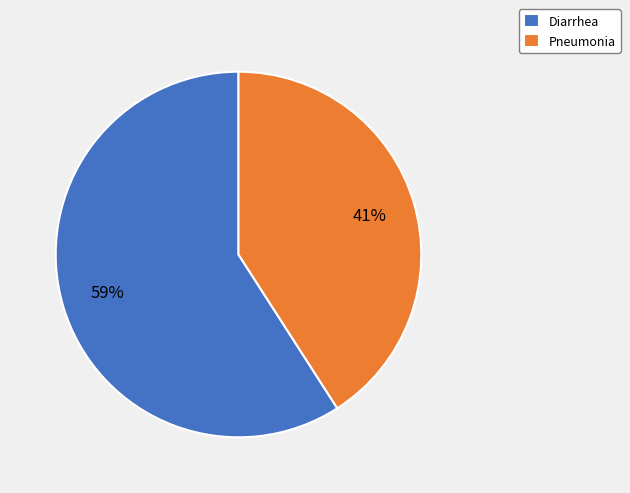

True or false: Pneumonia accounts for 29% of the total.

False